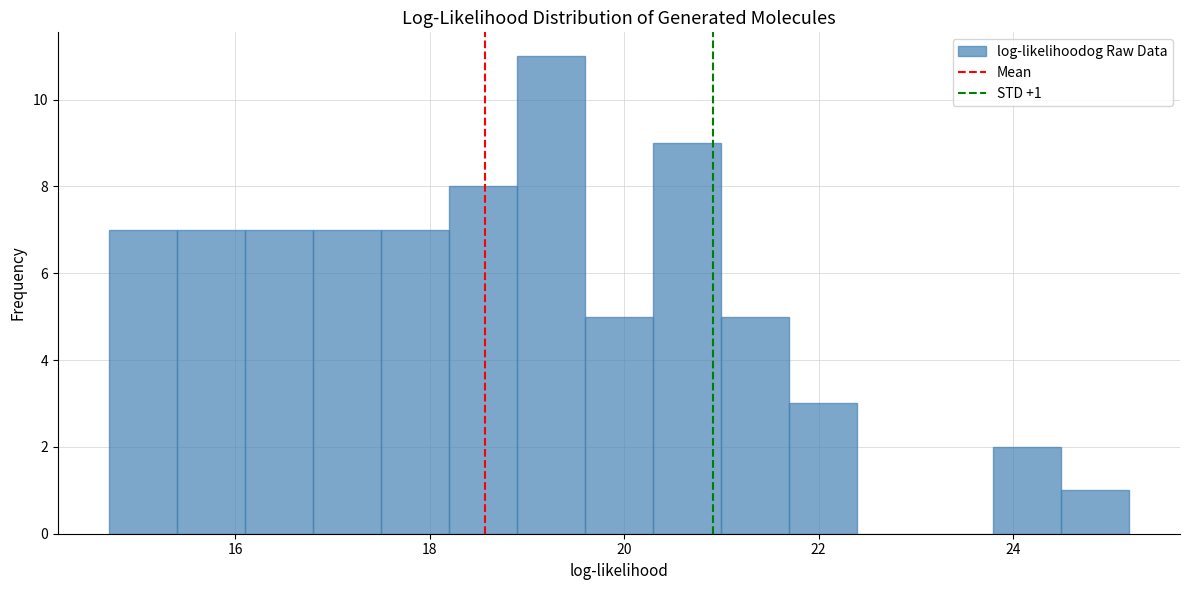

Read against the x-axis, roughly where is the centre of the tallest bar?

19.2